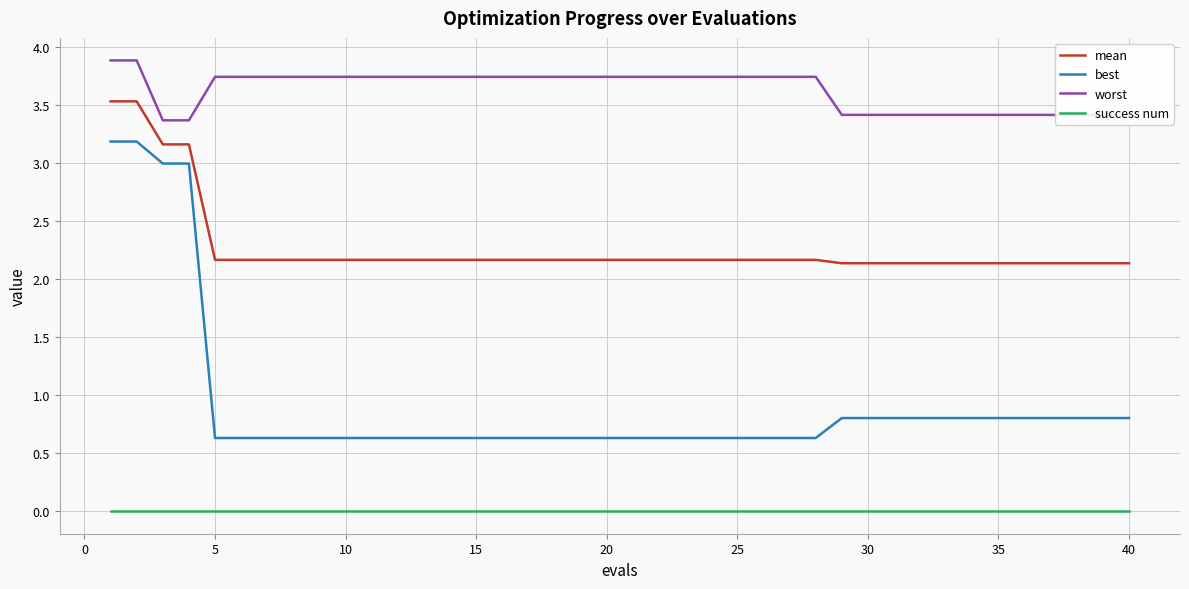

What is the highest value of the best series?

3.2